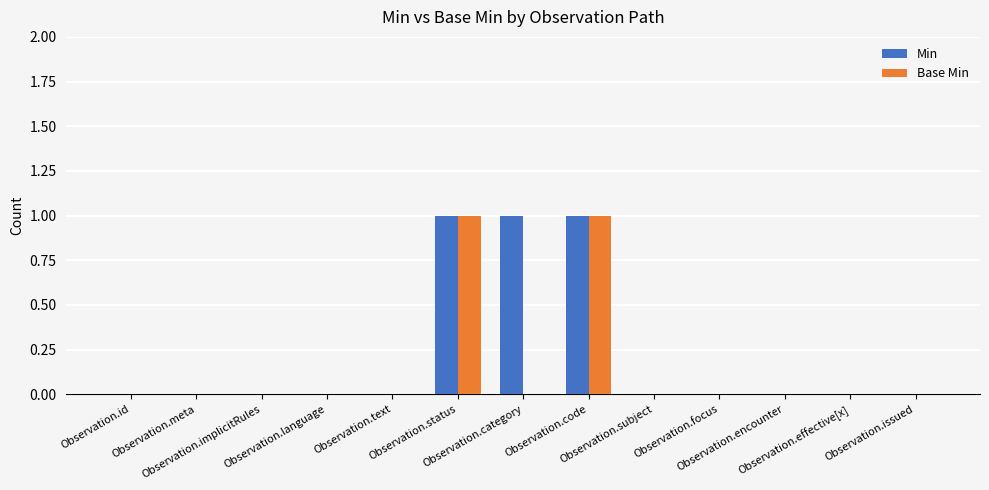

At which label is Min closest to 0?

Observation.id